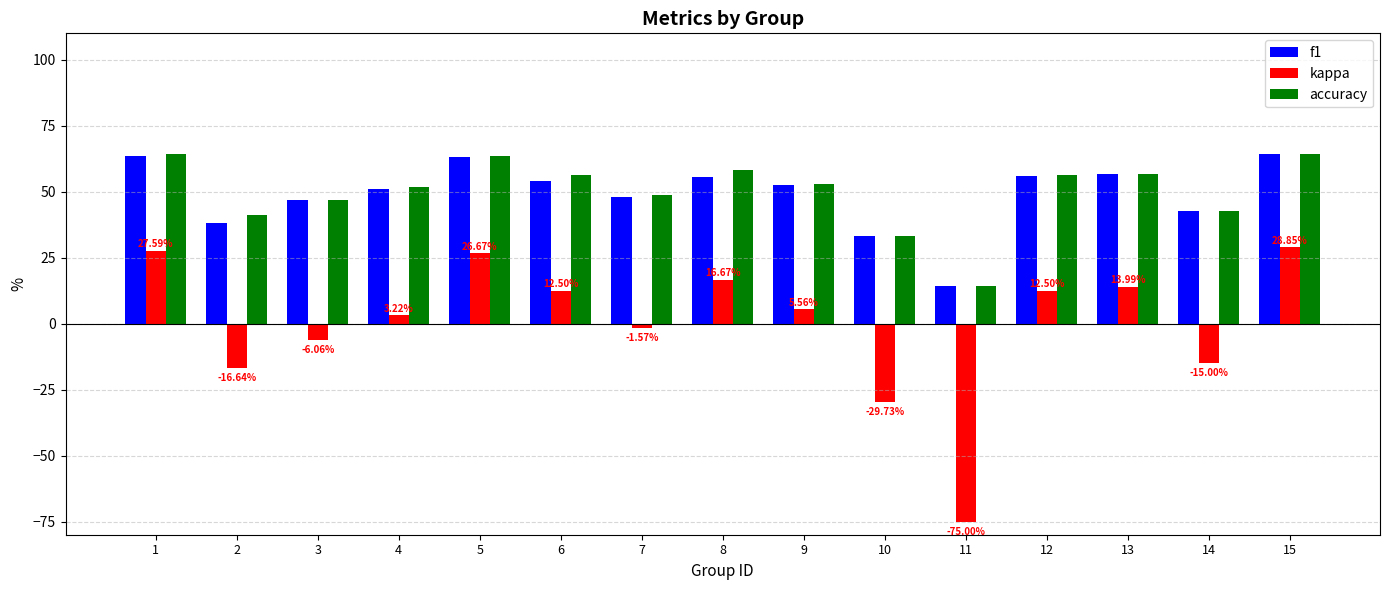

Count the number of categories in the chart.

15